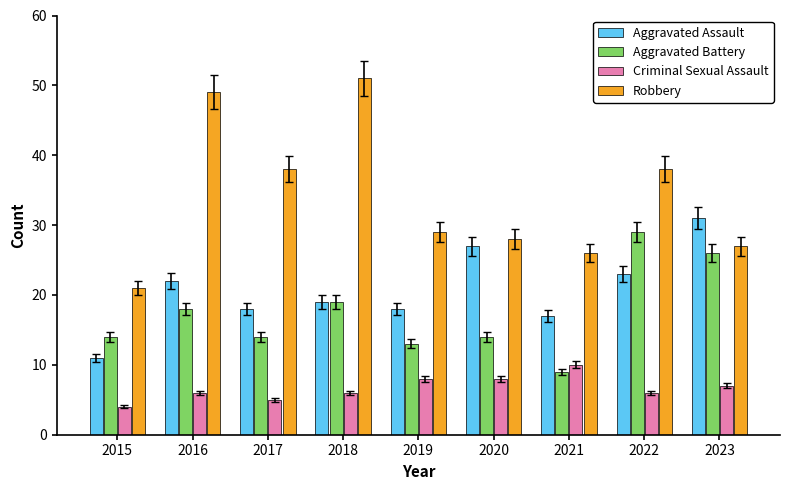

What is the value of the Robbery bar at the 1st from the left?

21